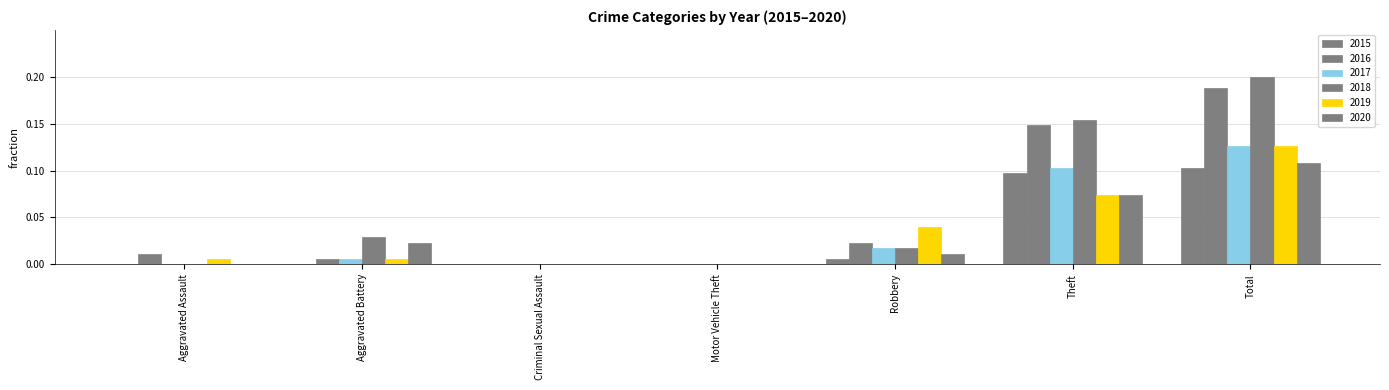

What position from the right is Total?

1